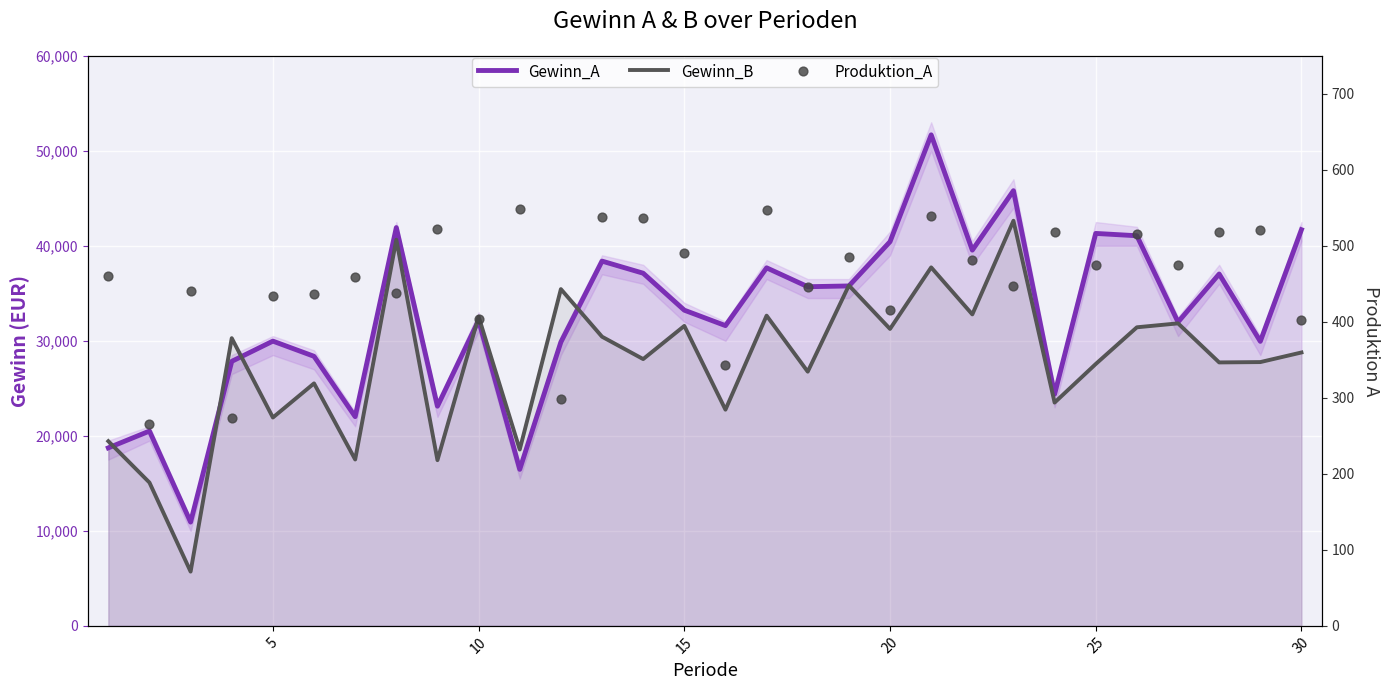

Which series has the widest spread of Y values?

Gewinn_A